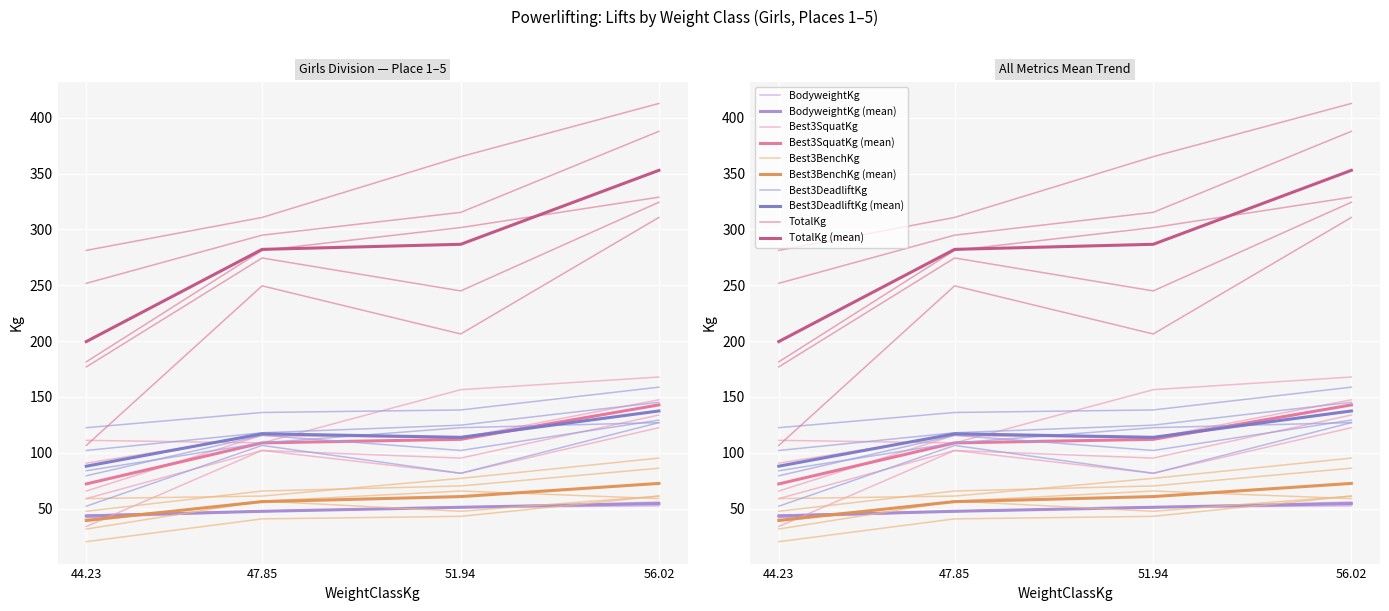

The value of Best3BenchKg at 47.85 is 56.7. True or false?

True